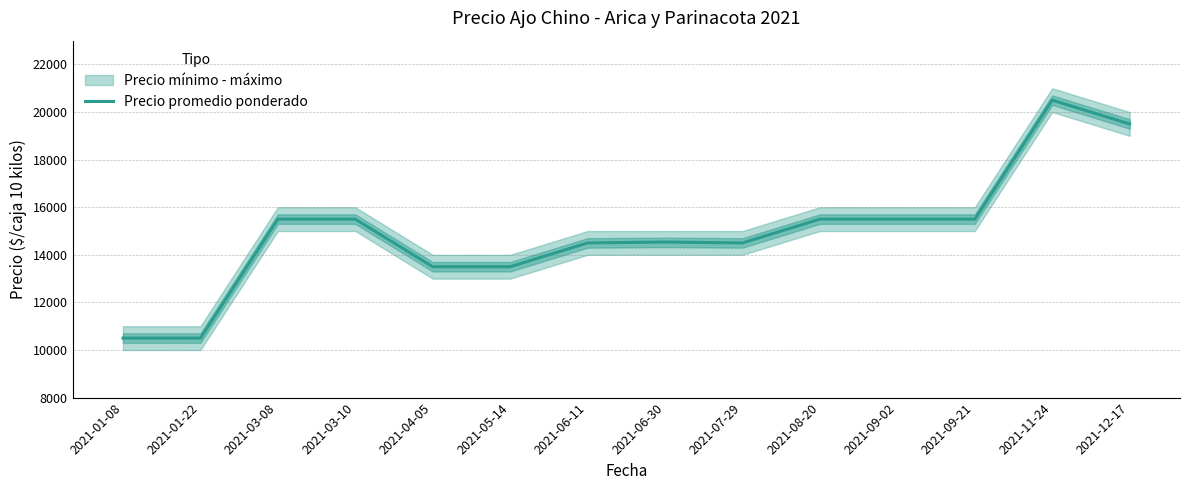

Rank the categories by value from lowest to highest.

2021-01-08, 2021-01-22, 2021-04-05, 2021-05-14, 2021-06-11, 2021-07-29, 2021-06-30, 2021-03-08, 2021-03-10, 2021-08-20, 2021-09-02, 2021-09-21, 2021-12-17, 2021-11-24